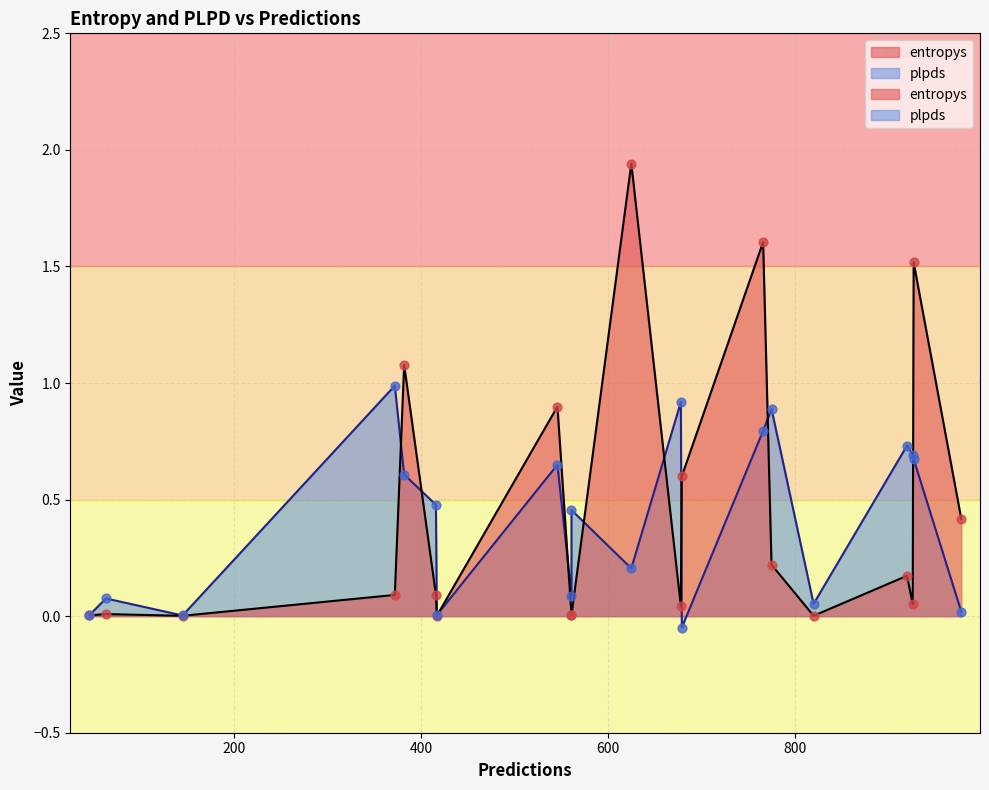

Which series has the largest Y range (max minus min)?

entropys